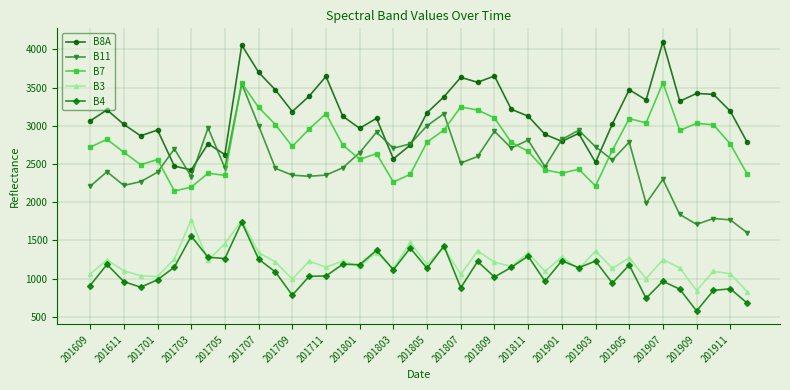

True or false: B7 and B3 cross at least once.

False